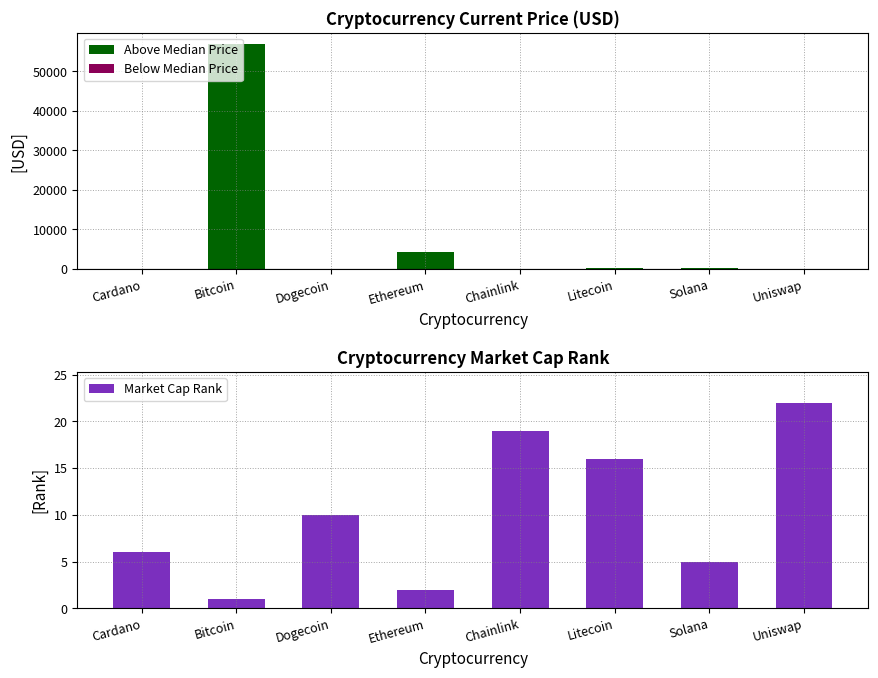

At which label is the value closest to 11?

Dogecoin